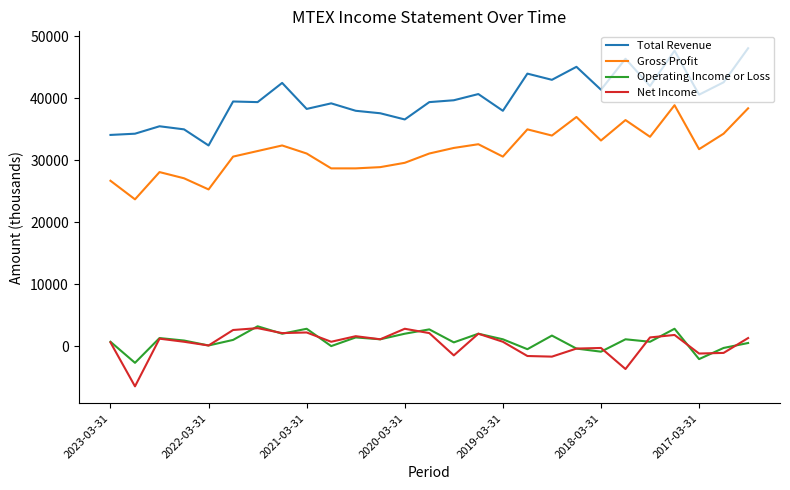

True or false: Gross Profit and Total Revenue cross at least once.

False